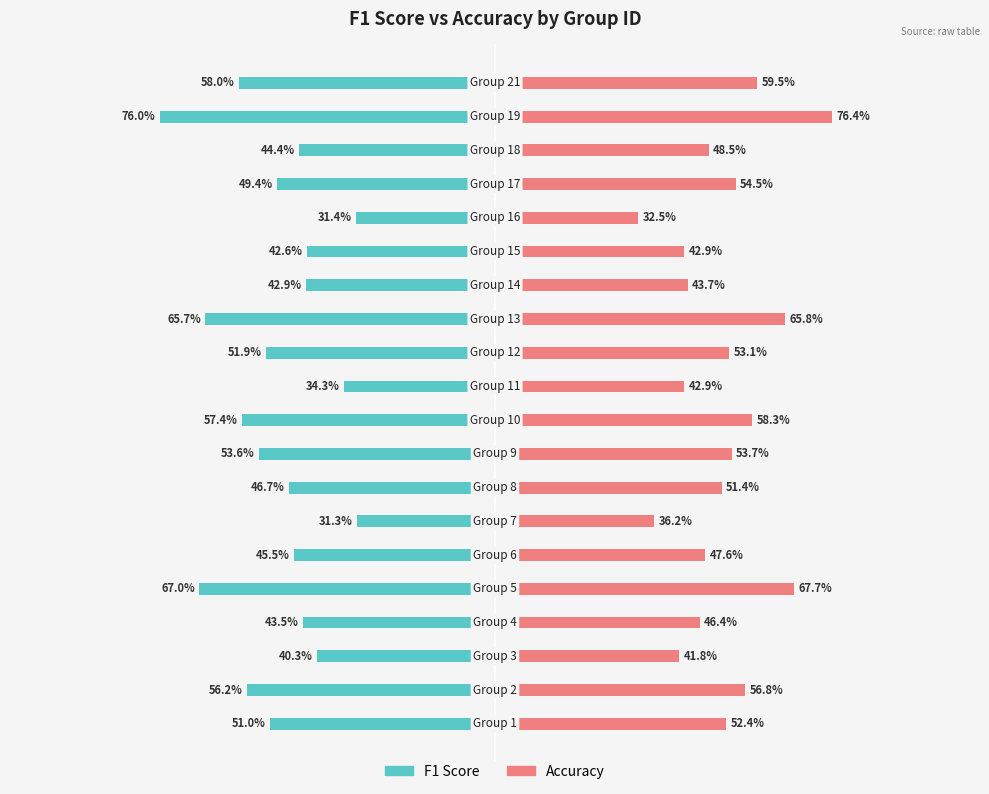

Reading left to right, extract all data points from this chart.

f1: -0.5	-0.6	-0.4	-0.4	-0.7	-0.5	-0.3	-0.5	-0.5	-0.6	-0.3	-0.5	-0.7	-0.4	-0.4	-0.3	-0.5	-0.4	-0.8	-0.6
accuracy: 0.5	0.6	0.4	0.5	0.7	0.5	0.4	0.5	0.5	0.6	0.4	0.5	0.7	0.4	0.4	0.3	0.5	0.5	0.8	0.6